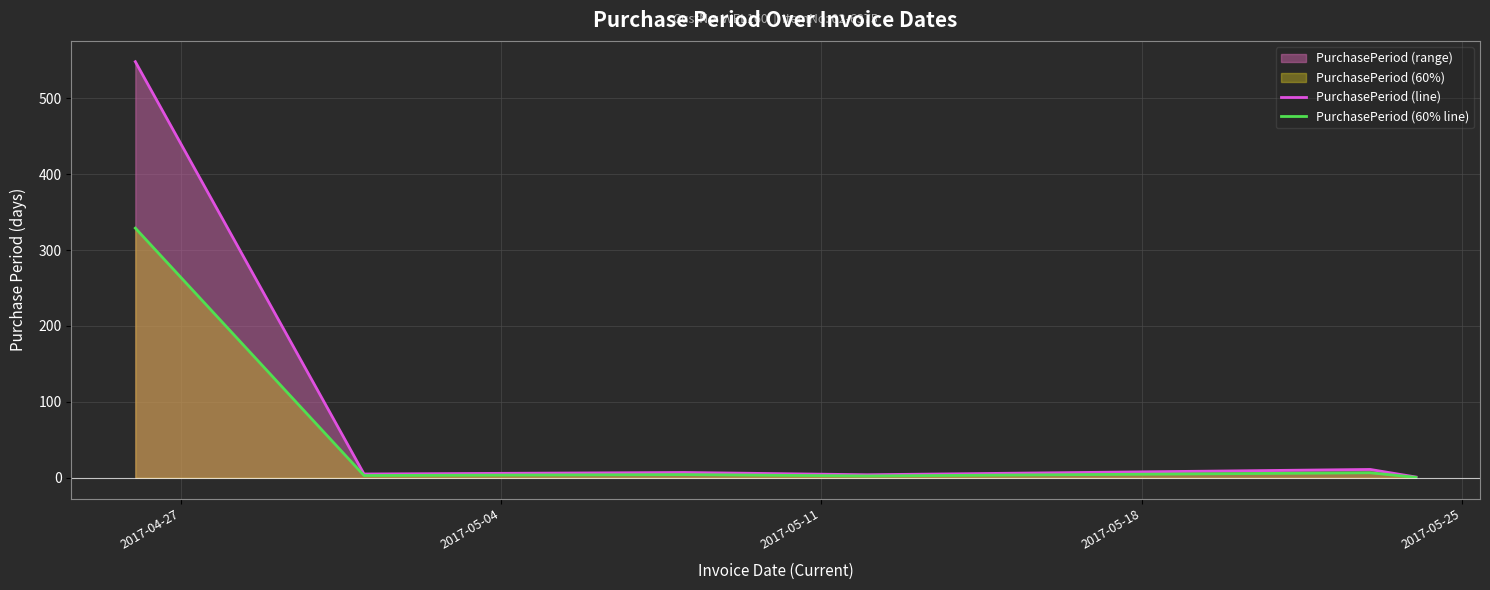

How many data points does each series have?

6